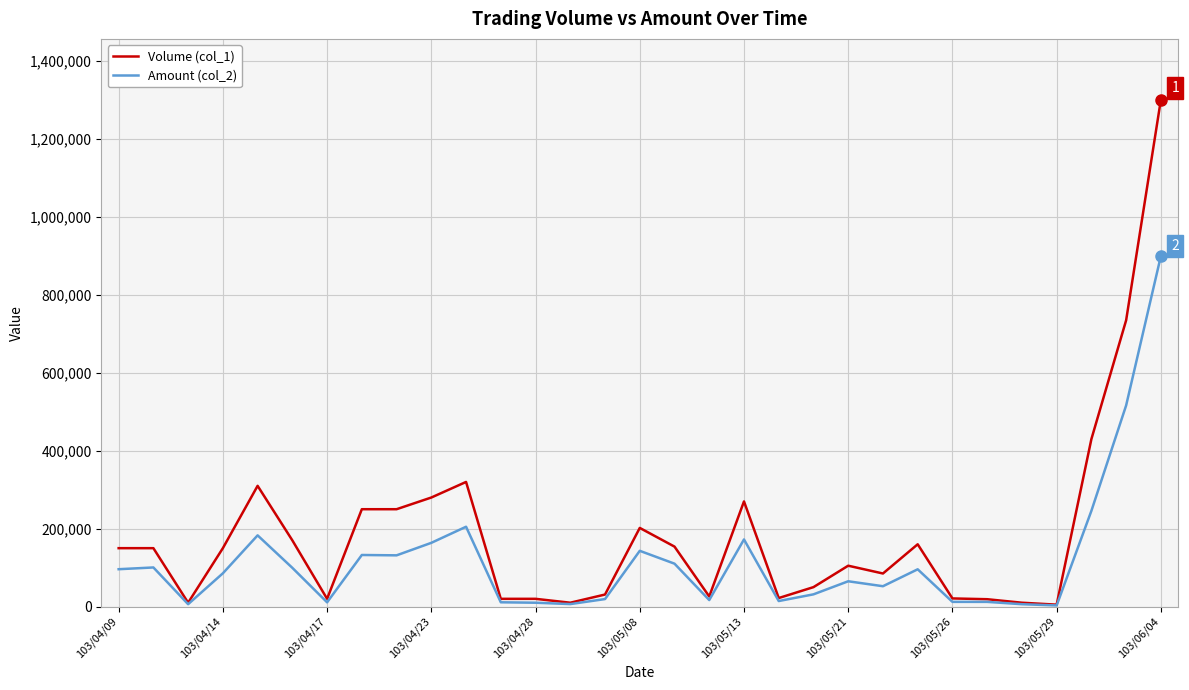

Does the chart display data point markers on the line(s)?

No